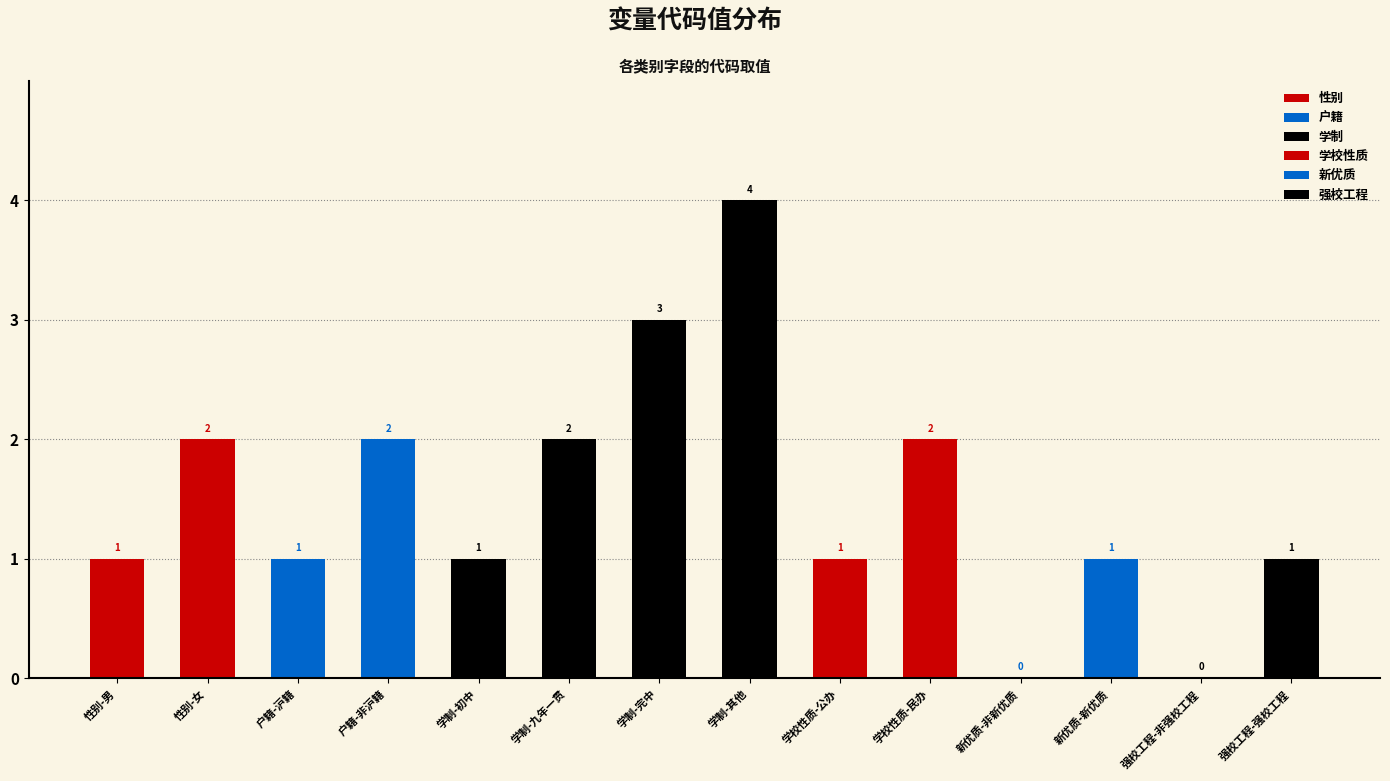

Rank the categories by value from lowest to highest.

新优质-非新优质, 强校工程-非强校工程, 性别-男, 户籍-沪籍, 学制-初中, 学校性质-公办, 新优质-新优质, 强校工程-强校工程, 性别-女, 户籍-非沪籍, 学制-九年一贯, 学校性质-民办, 学制-完中, 学制-其他